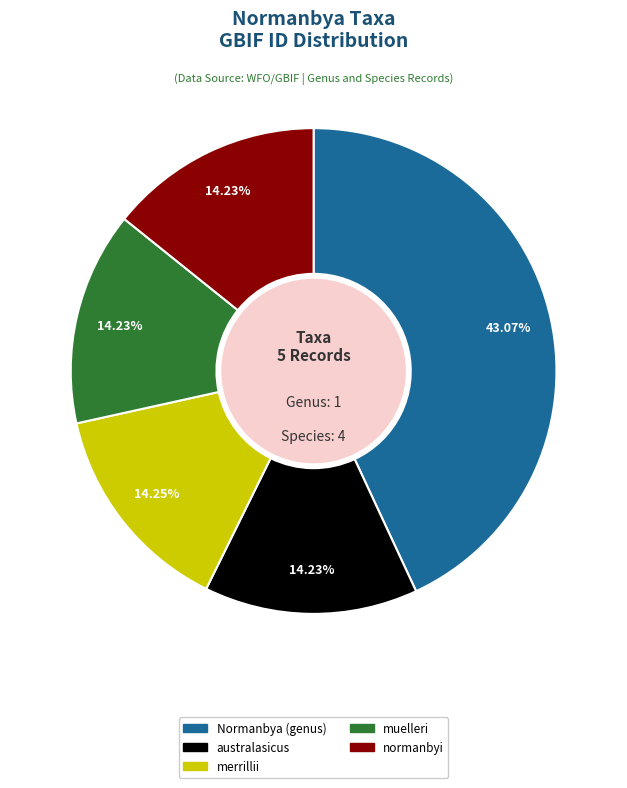

How much of the chart is everything except merrillii?

85.8%